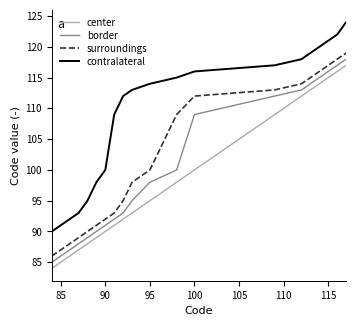

True or false: border and center intersect in this chart.

False